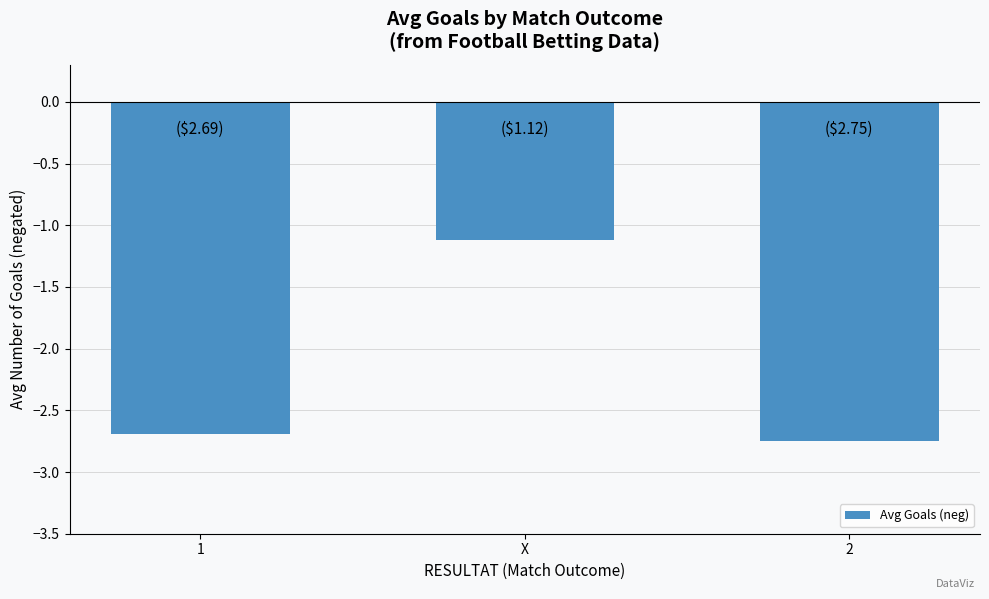

Rank the categories by value from highest to lowest.

X, 1, 2